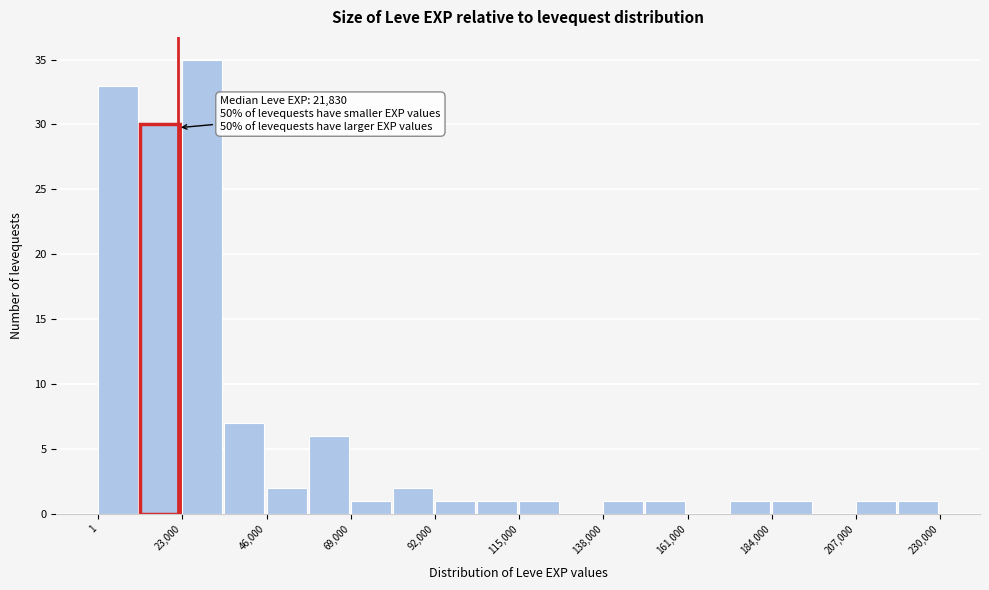

Around what value on the x-axis is the tallest bar? Give the approximate position of its centre, as read against the axis.

30000